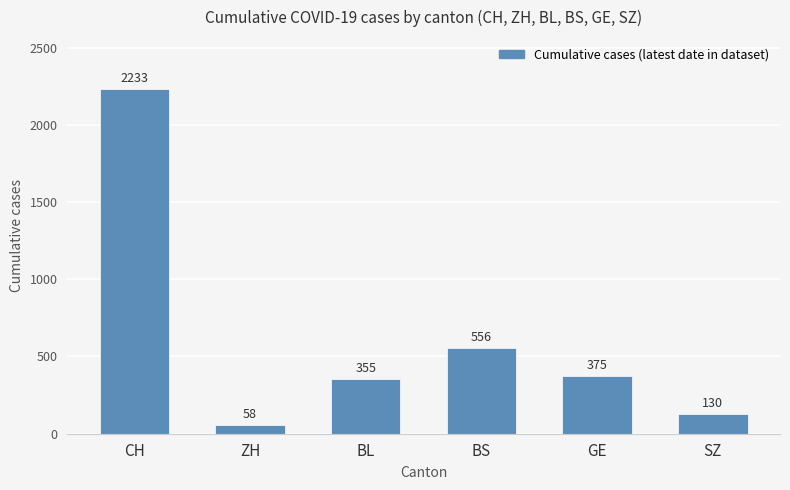

What is the maximum value shown in the chart?

2233